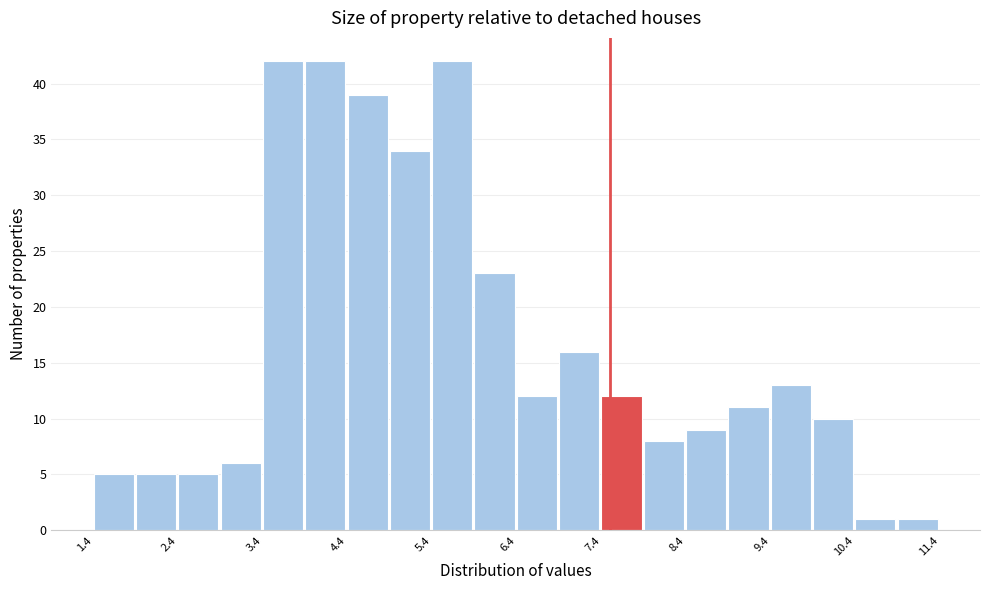

What is the height of the bar covering 5.9 to 6.4 on the x-axis? The values are not printed on the chart, so give them approximately, as read against the axis.

23